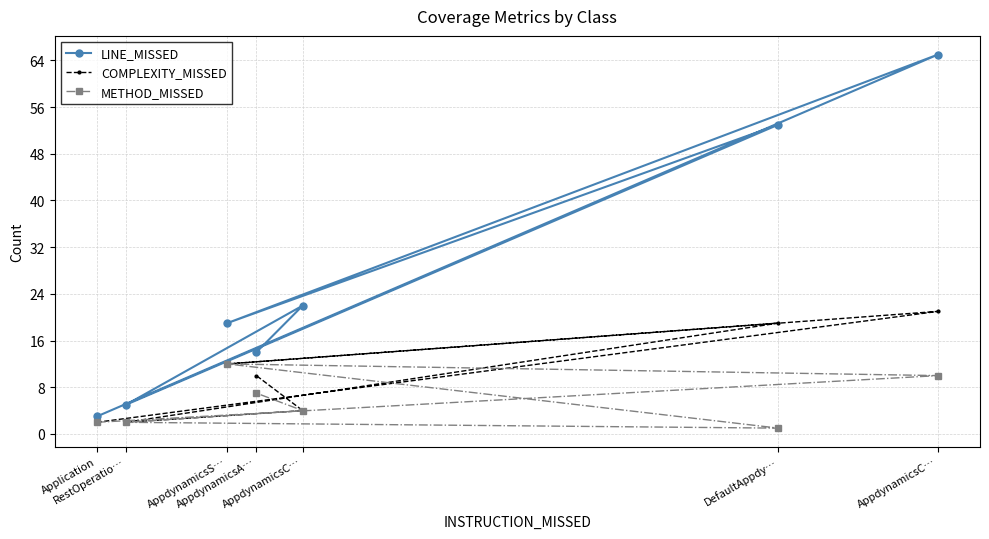

True or false: LINE_MISSED and COMPLEXITY_MISSED intersect in this chart.

False